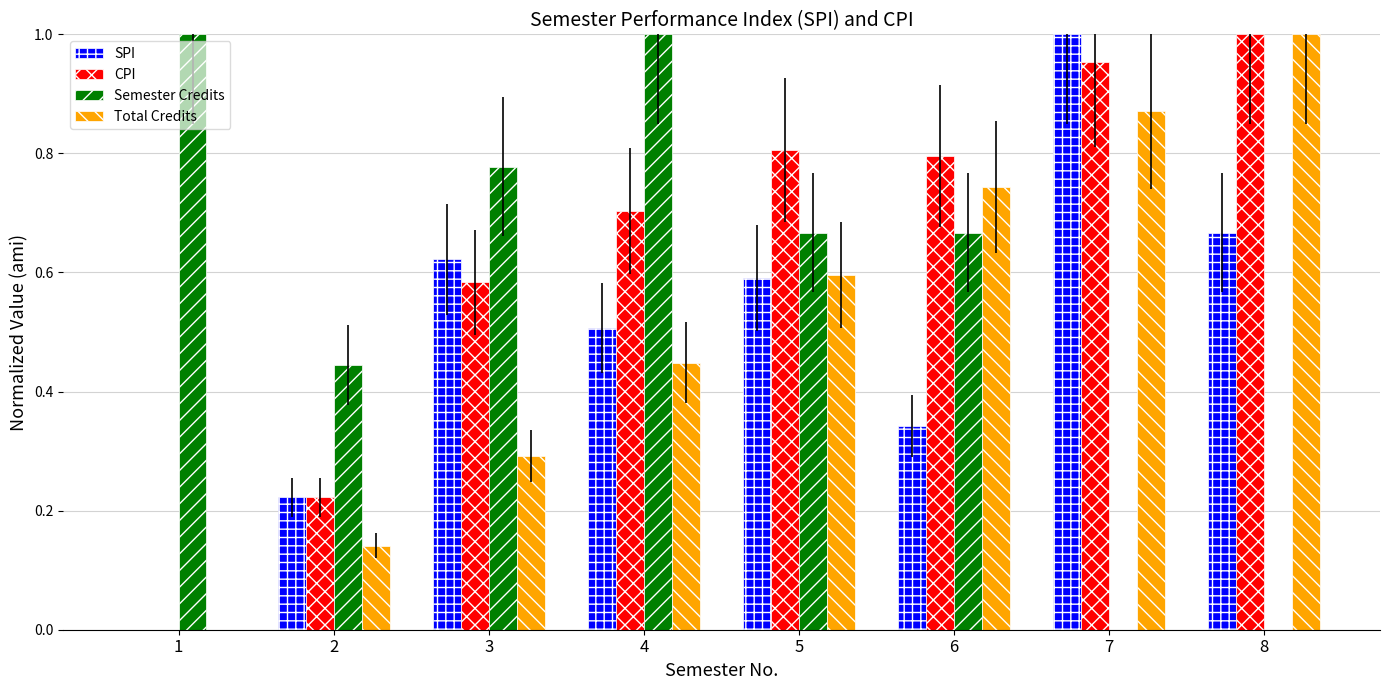

What is the sum of all Semester Credits values?

4.6